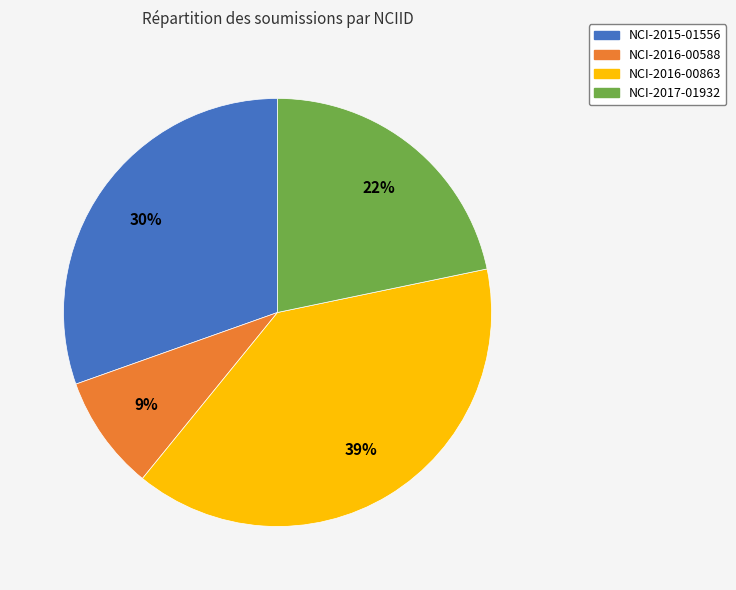

To the nearest percent, what portion does NCI-2016-00588 represent?

9%